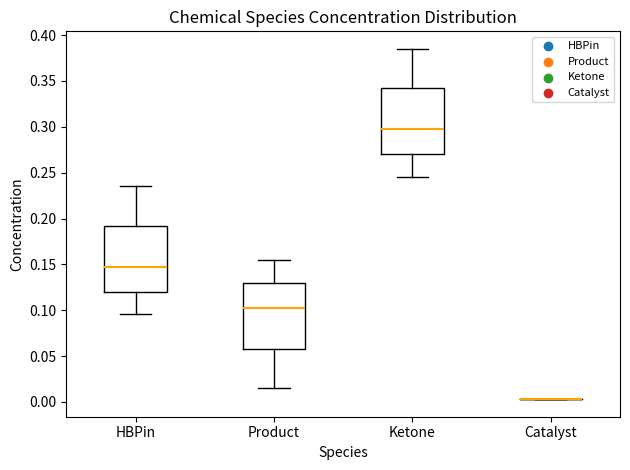

Reading left to right, read every box against the y-axis: the position of its median line, the range the box covers, and the ends of its whiskers. The values are not printed on the chart, so give them approximately, as read against the axis.

HBPin: median 0.145, box 0.120 to 0.190, whiskers 0.095 to 0.235
Product: median 0.105, box 0.060 to 0.130, whiskers 0.015 to 0.155
Ketone: median 0.295, box 0.270 to 0.340, whiskers 0.245 to 0.385
Catalyst: box collapsed to a line at 0.005, whiskers 0.005 to 0.005